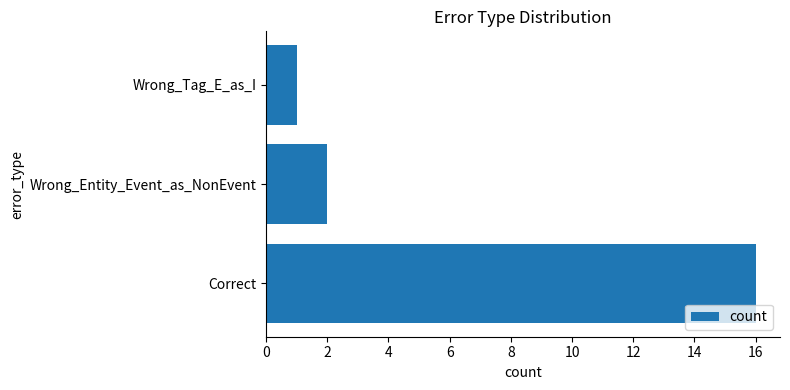

What is the ratio of the value at Correct to the value at Wrong_Entity_Event_as_NonEvent?

8.0